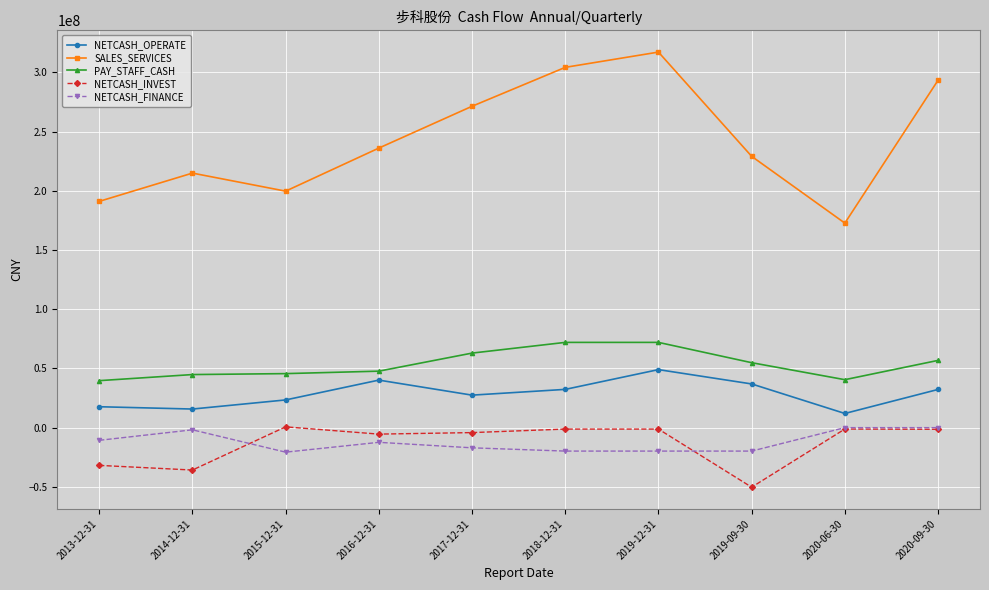

True or false: NETCASH_INVEST has more than 1 interior local peaks.

True